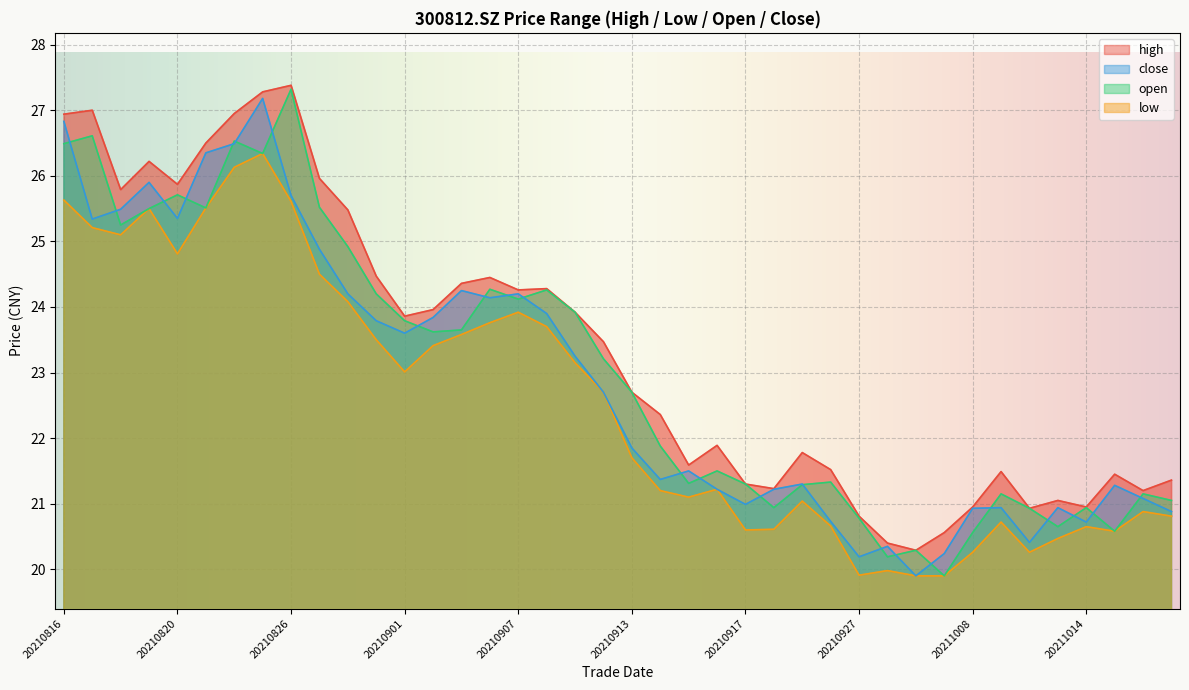

At which label does open first exceed 23?

20210816